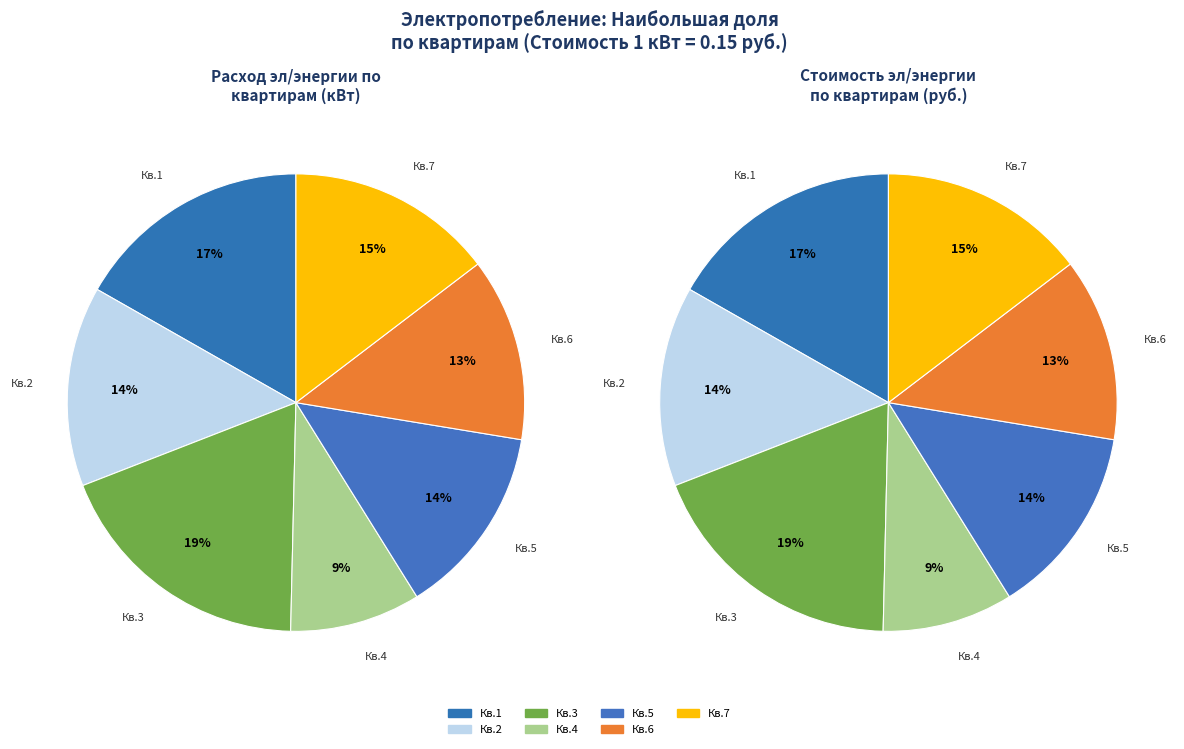

Which category has the smallest portion of the pie?

Кв.4